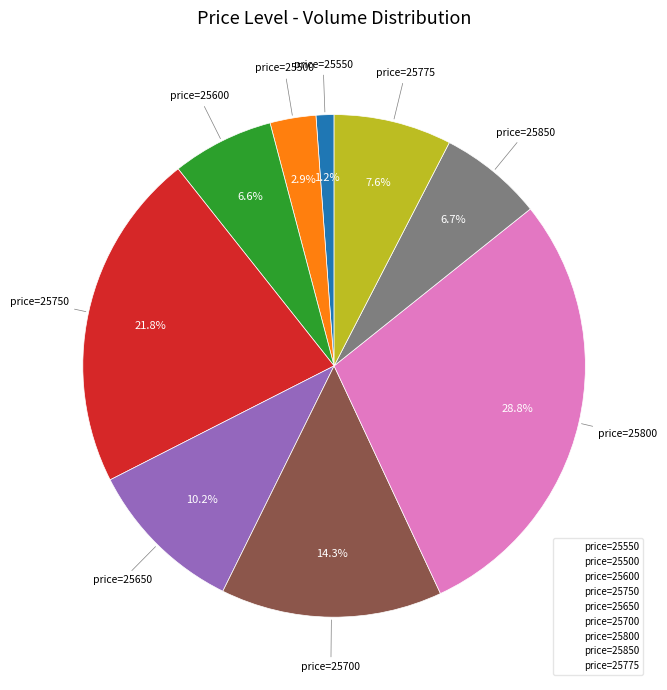

Does any single category account for the majority?

No